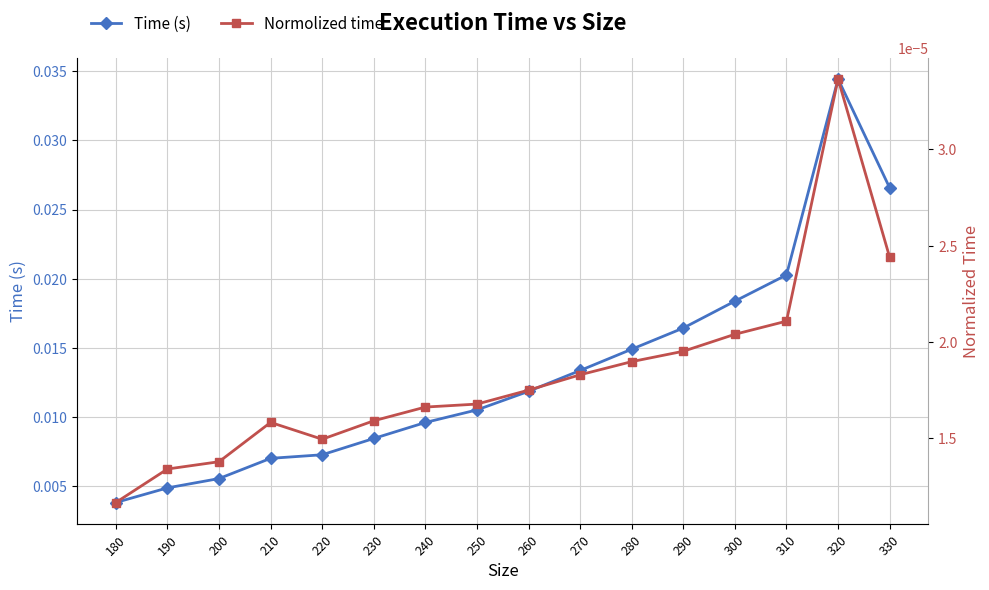

Where is Time (s) nearest to the value 0?

180